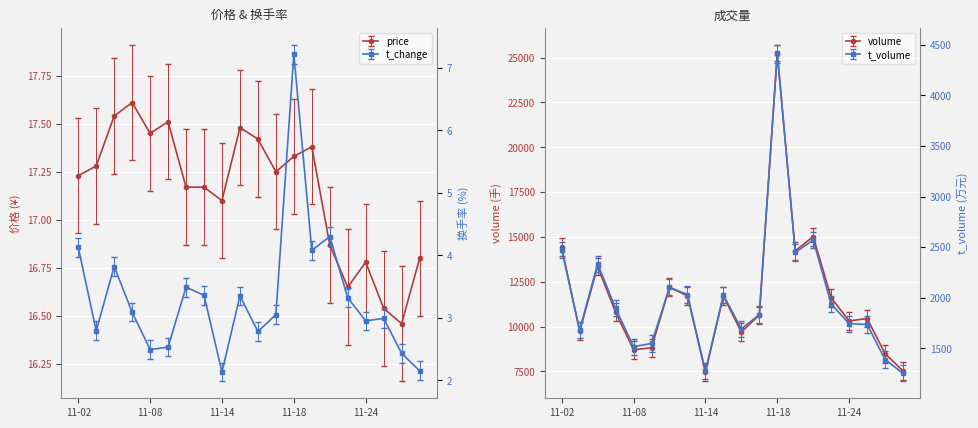

What is the value of the t_volume point at the 11th from the left?

1692.0